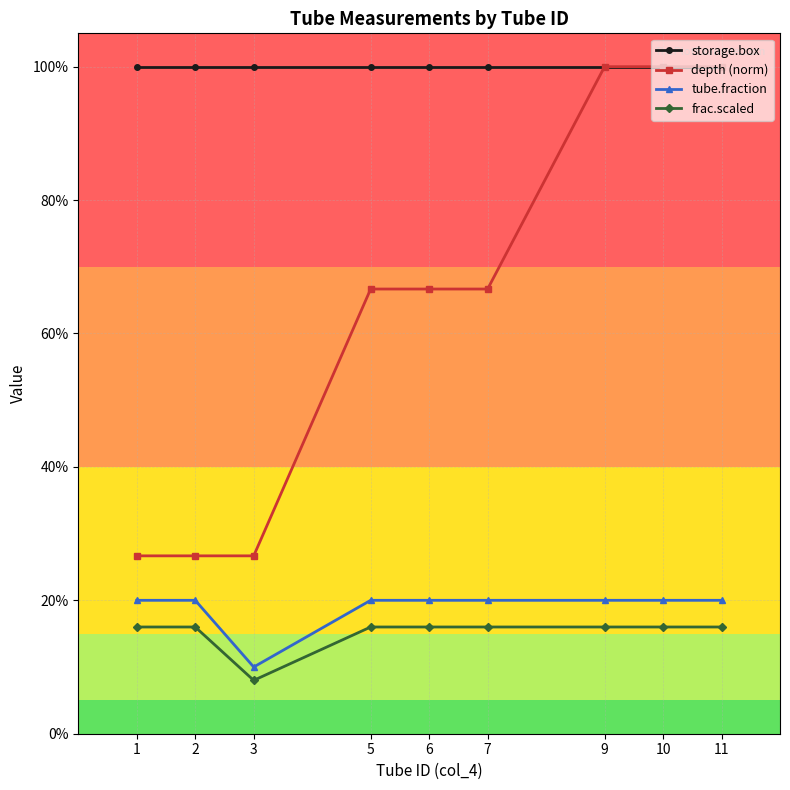

True or false: storage.box has a value of 0.6 at 7.

False